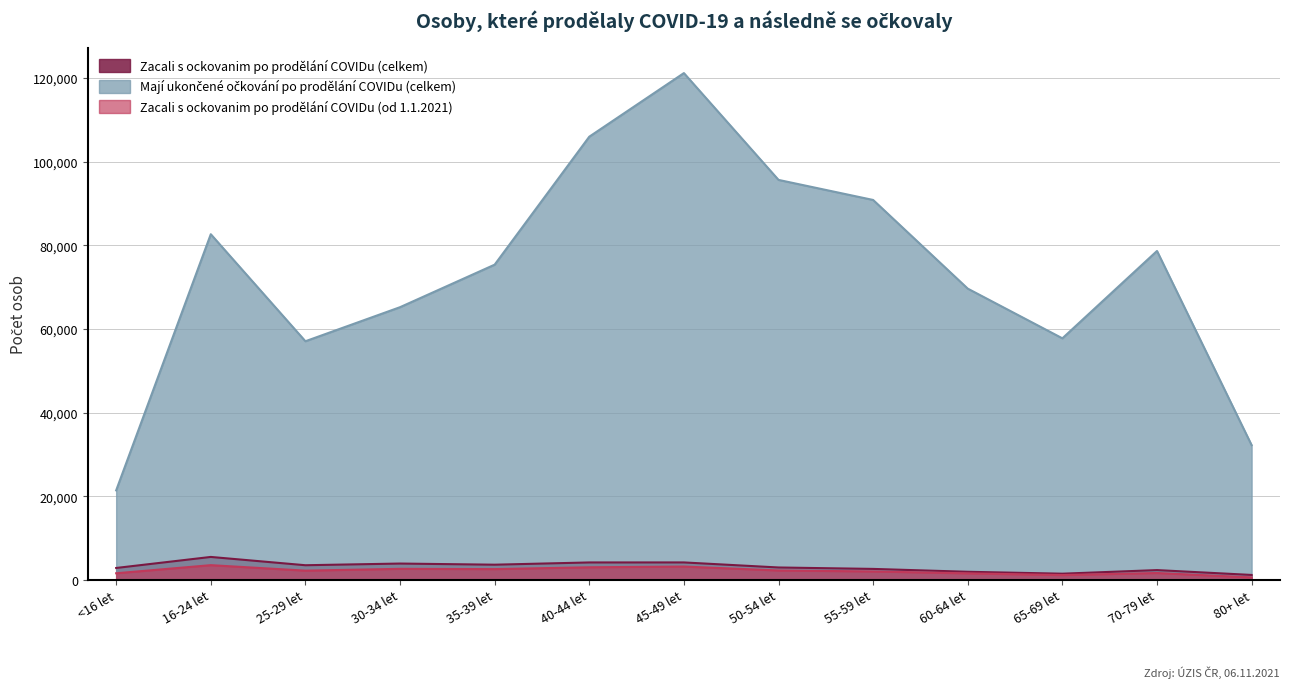

True or false: Zacali s ockovanim po prodělání COVIDu (celkem) and Zacali s ockovanim po prodělání COVIDu (od 1.1.2021) cross at least once.

False